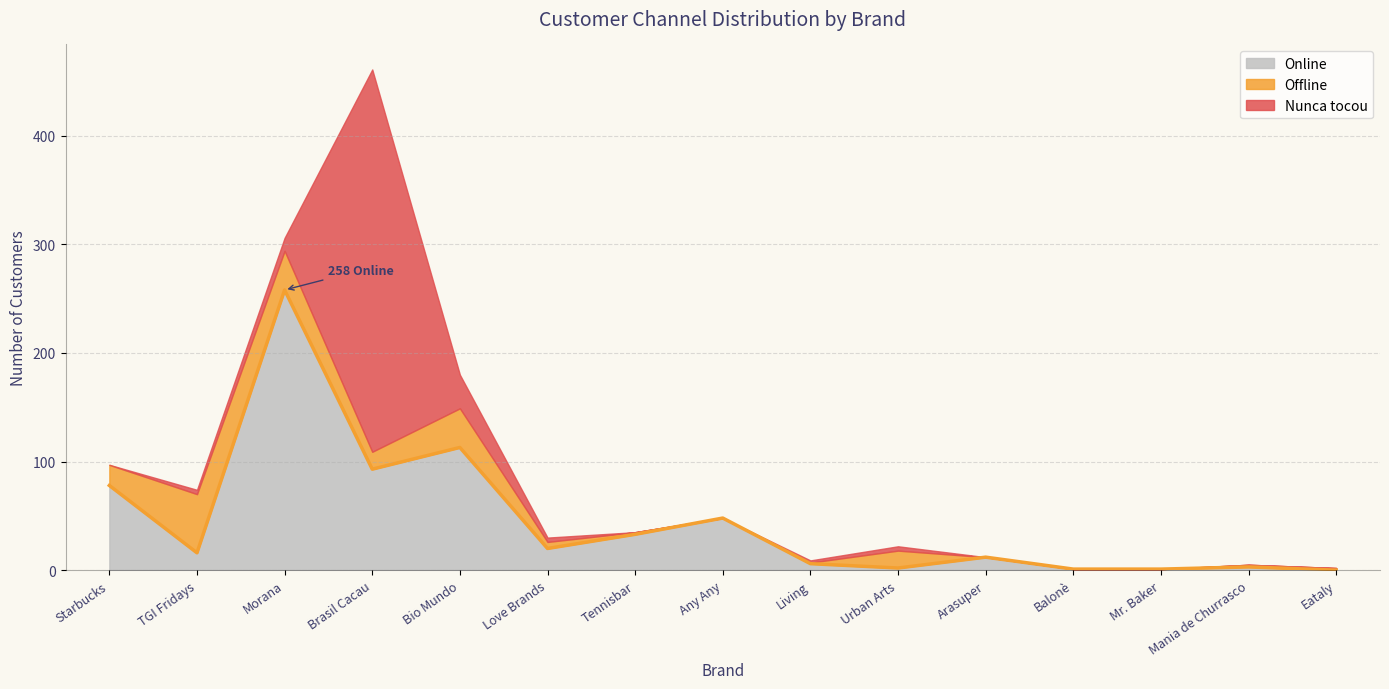

True or false: Nunca tocou and Offline cross at least once.

True